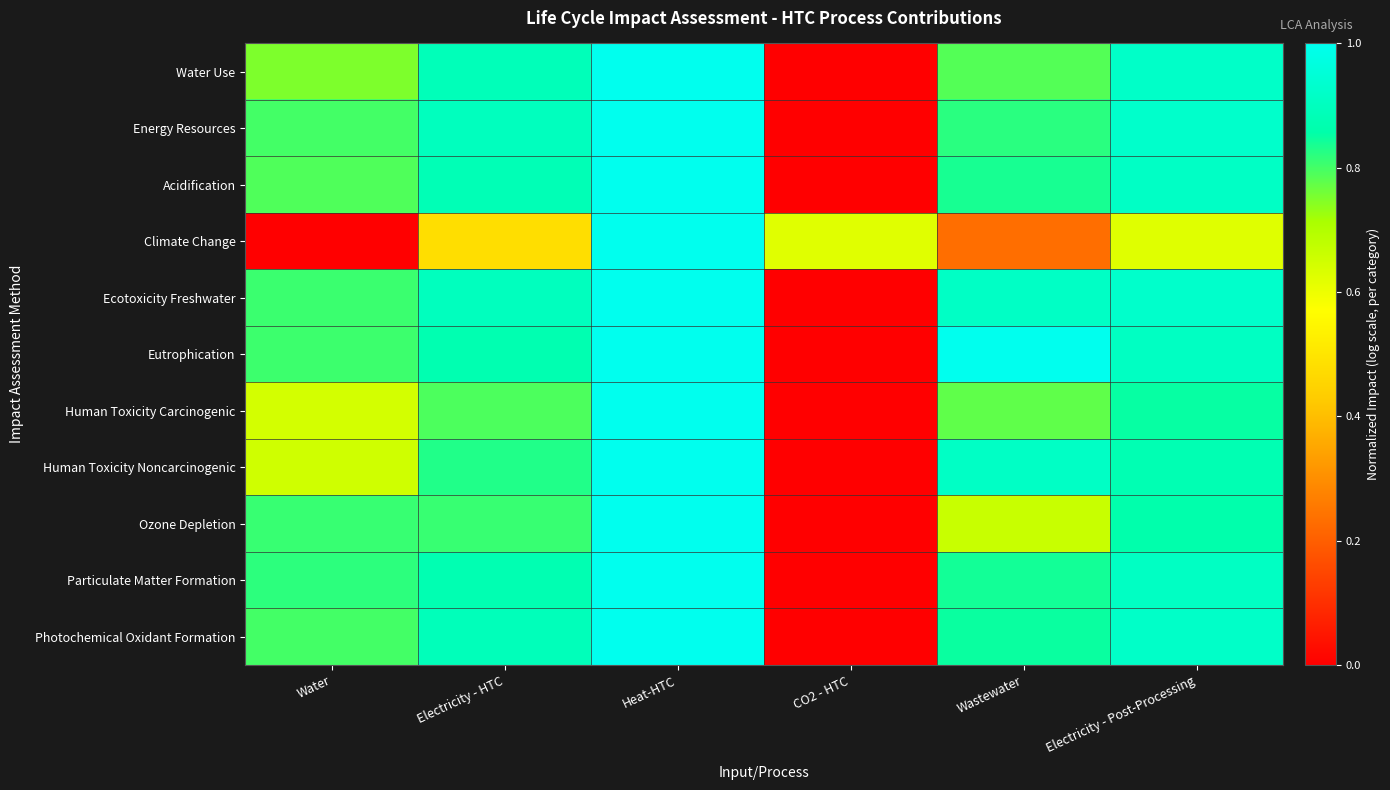

Reading left to right, list all the values displayed in this chart.

Water Use: Water=0.8	Electricity - HTC=0.9	Heat-HTC=1.0	CO2 - HTC=0.0	Wastewater=0.8	Electricity - Post-Processing=0.9
Energy Resources: Water=0.8	Electricity - HTC=0.9	Heat-HTC=1.0	CO2 - HTC=0.0	Wastewater=0.8	Electricity - Post-Processing=0.9
Acidification: Water=0.8	Electricity - HTC=0.9	Heat-HTC=1.0	CO2 - HTC=0.0	Wastewater=0.8	Electricity - Post-Processing=0.9
Climate Change: Water=0.0	Electricity - HTC=0.5	Heat-HTC=1.0	CO2 - HTC=0.6	Wastewater=0.2	Electricity - Post-Processing=0.6
Ecotoxicity Freshwater: Water=0.8	Electricity - HTC=0.9	Heat-HTC=1.0	CO2 - HTC=0.0	Wastewater=0.9	Electricity - Post-Processing=0.9
Eutrophication: Water=0.8	Electricity - HTC=0.9	Heat-HTC=1.0	CO2 - HTC=0.0	Wastewater=1.0	Electricity - Post-Processing=0.9
Human Toxicity Carcinogenic: Water=0.6	Electricity - HTC=0.8	Heat-HTC=1.0	CO2 - HTC=0.0	Wastewater=0.8	Electricity - Post-Processing=0.8
Human Toxicity Noncarcinogenic: Water=0.7	Electricity - HTC=0.8	Heat-HTC=1.0	CO2 - HTC=0.0	Wastewater=0.9	Electricity - Post-Processing=0.9
Ozone Depletion: Water=0.8	Electricity - HTC=0.8	Heat-HTC=1.0	CO2 - HTC=0.0	Wastewater=0.7	Electricity - Post-Processing=0.9
Particulate Matter Formation: Water=0.8	Electricity - HTC=0.9	Heat-HTC=1.0	CO2 - HTC=0.0	Wastewater=0.8	Electricity - Post-Processing=0.9
Photochemical Oxidant Formation: Water=0.8	Electricity - HTC=0.9	Heat-HTC=1.0	CO2 - HTC=0.0	Wastewater=0.8	Electricity - Post-Processing=0.9